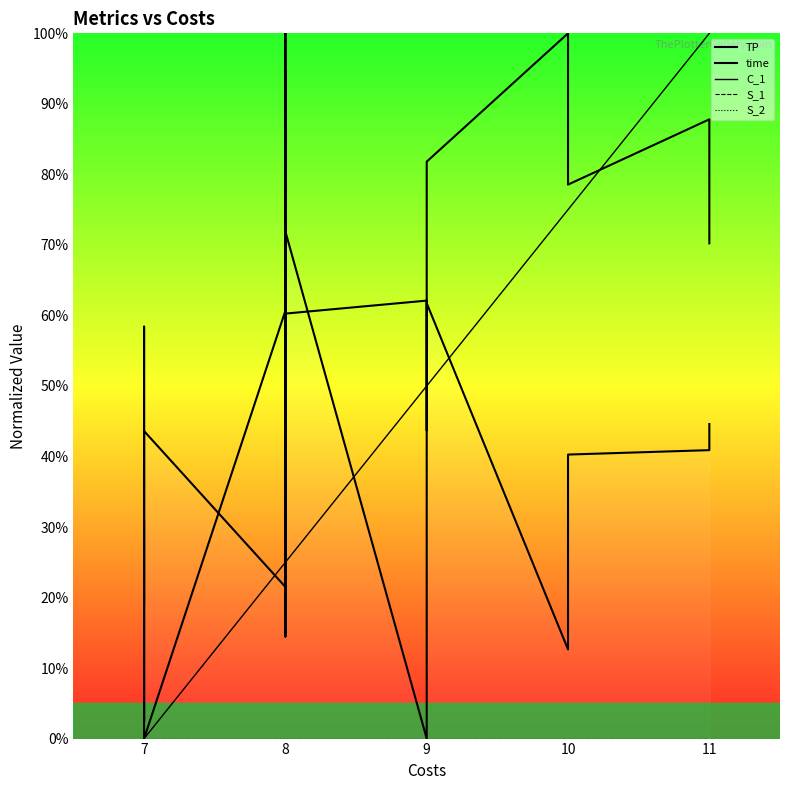

Is the value of S_2 at 8 greater than the value of TP at 8?

No